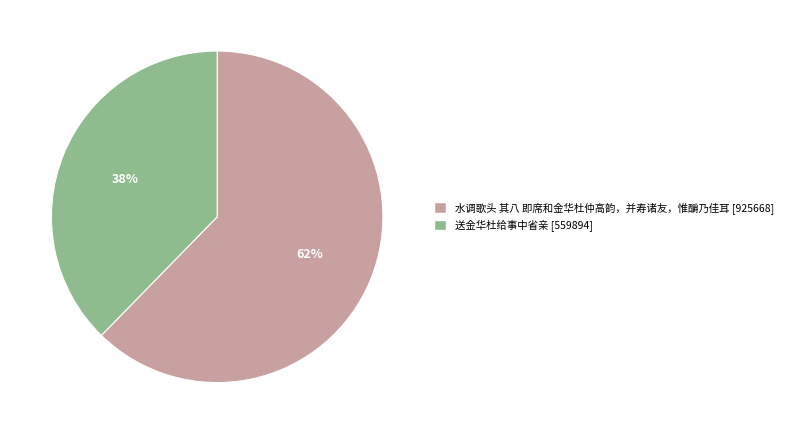

Which category has the biggest portion of the pie?

水调歌头 其八 即席和金华杜仲高韵，并寿诸友，惟釂乃佳耳